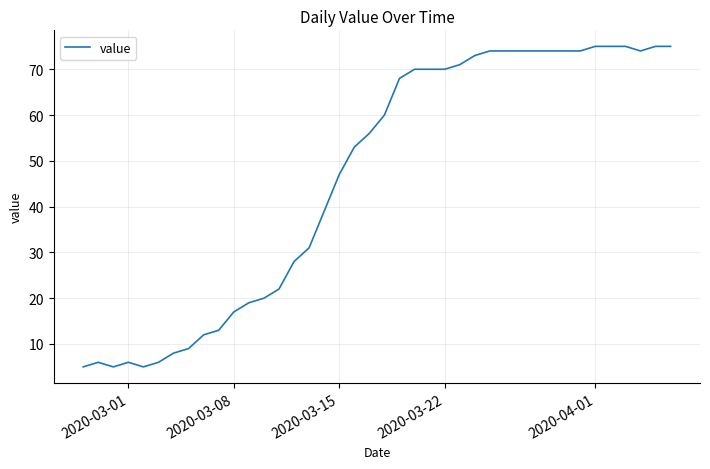

What is the minimum value shown in the chart?

5